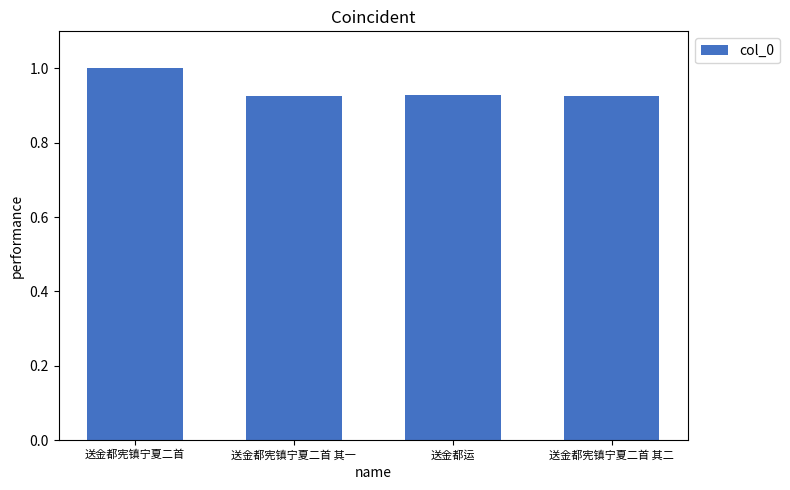

What is the value of the 1st bar from the left?

1.0